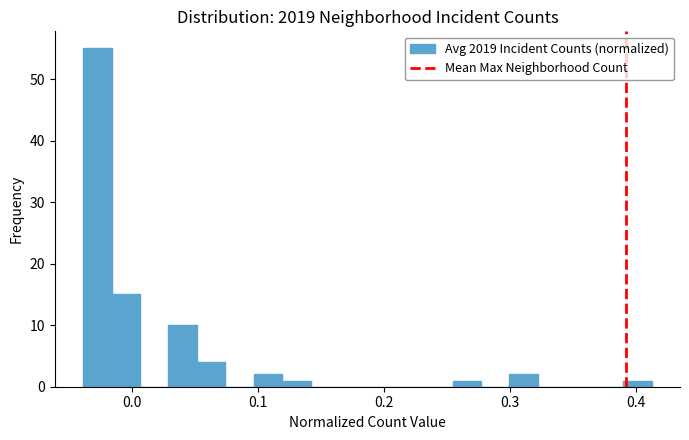

Read against the x-axis, roughly where is the centre of the tallest bar?

-0.03